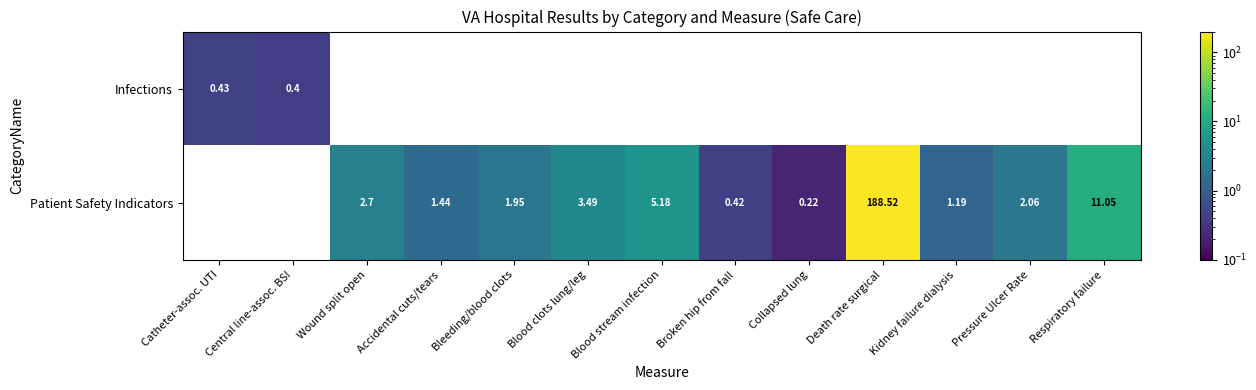

At which label is Infections closest to 0?

Central line-assoc. BSI